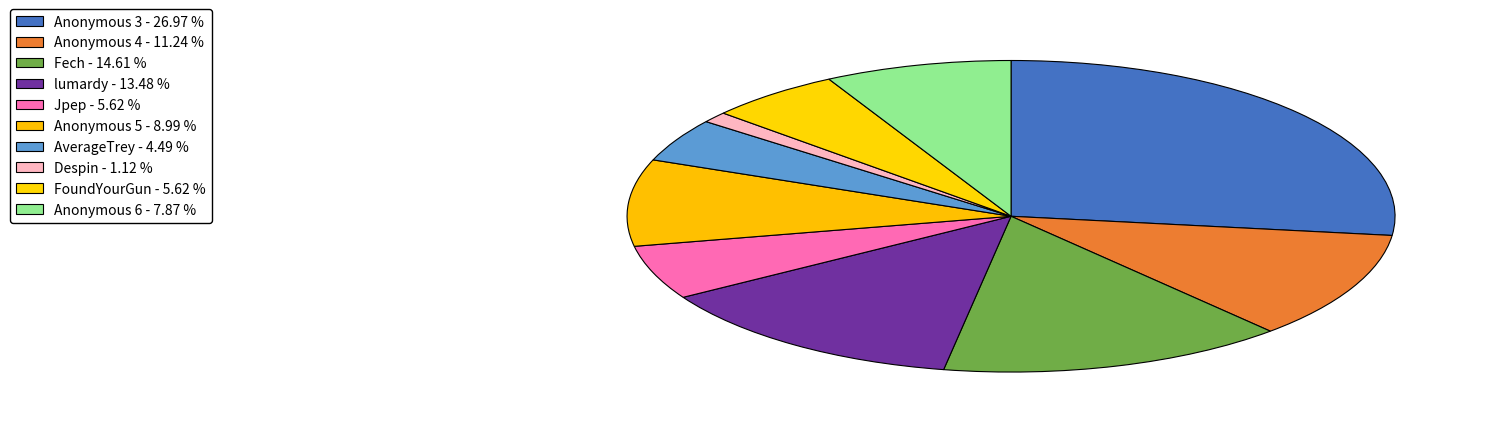

Count the number of slices in the pie.

10